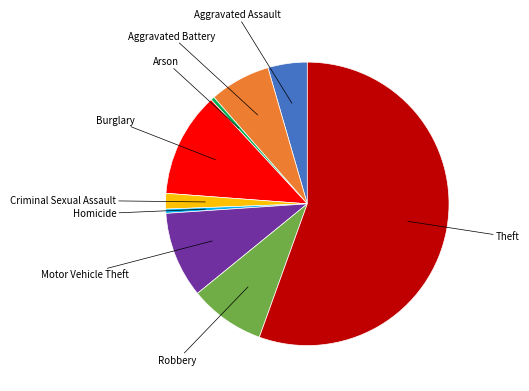

Does any single category account for the majority?

Yes